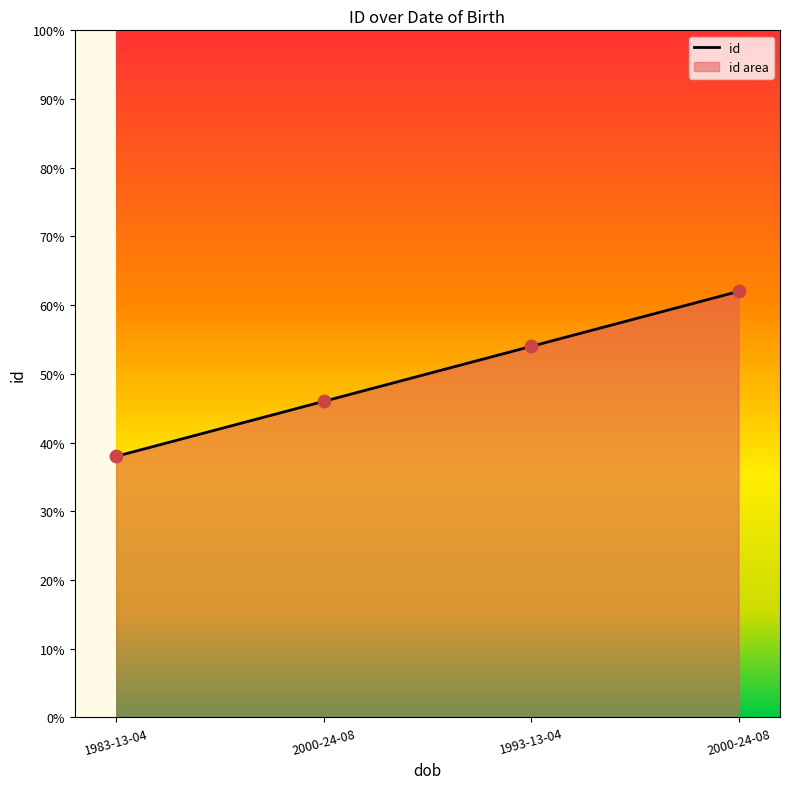

Which has a higher value, 1993-13-04 or 2000-24-08?

1993-13-04